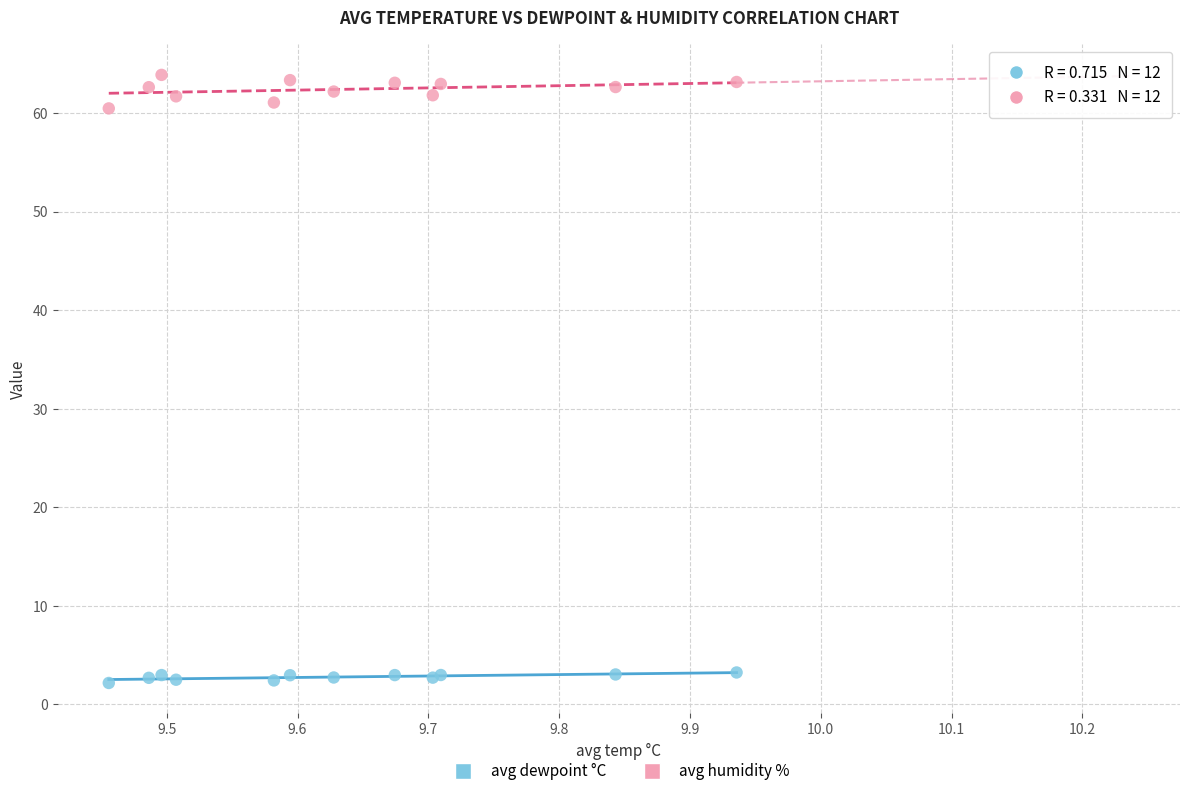

Which series contains the lowest Y value?

avg dewpoint °C